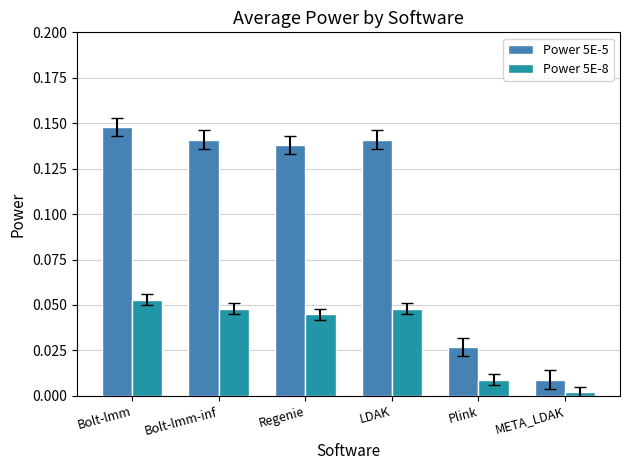

Which series has the largest total across all categories?

Power 5E-5